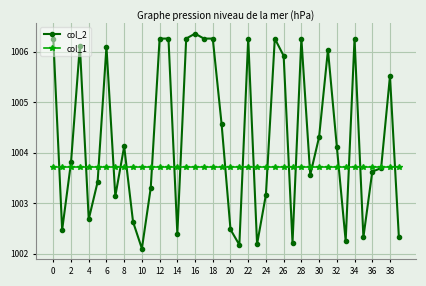

What is the sum of all col_2 values?

40171.8